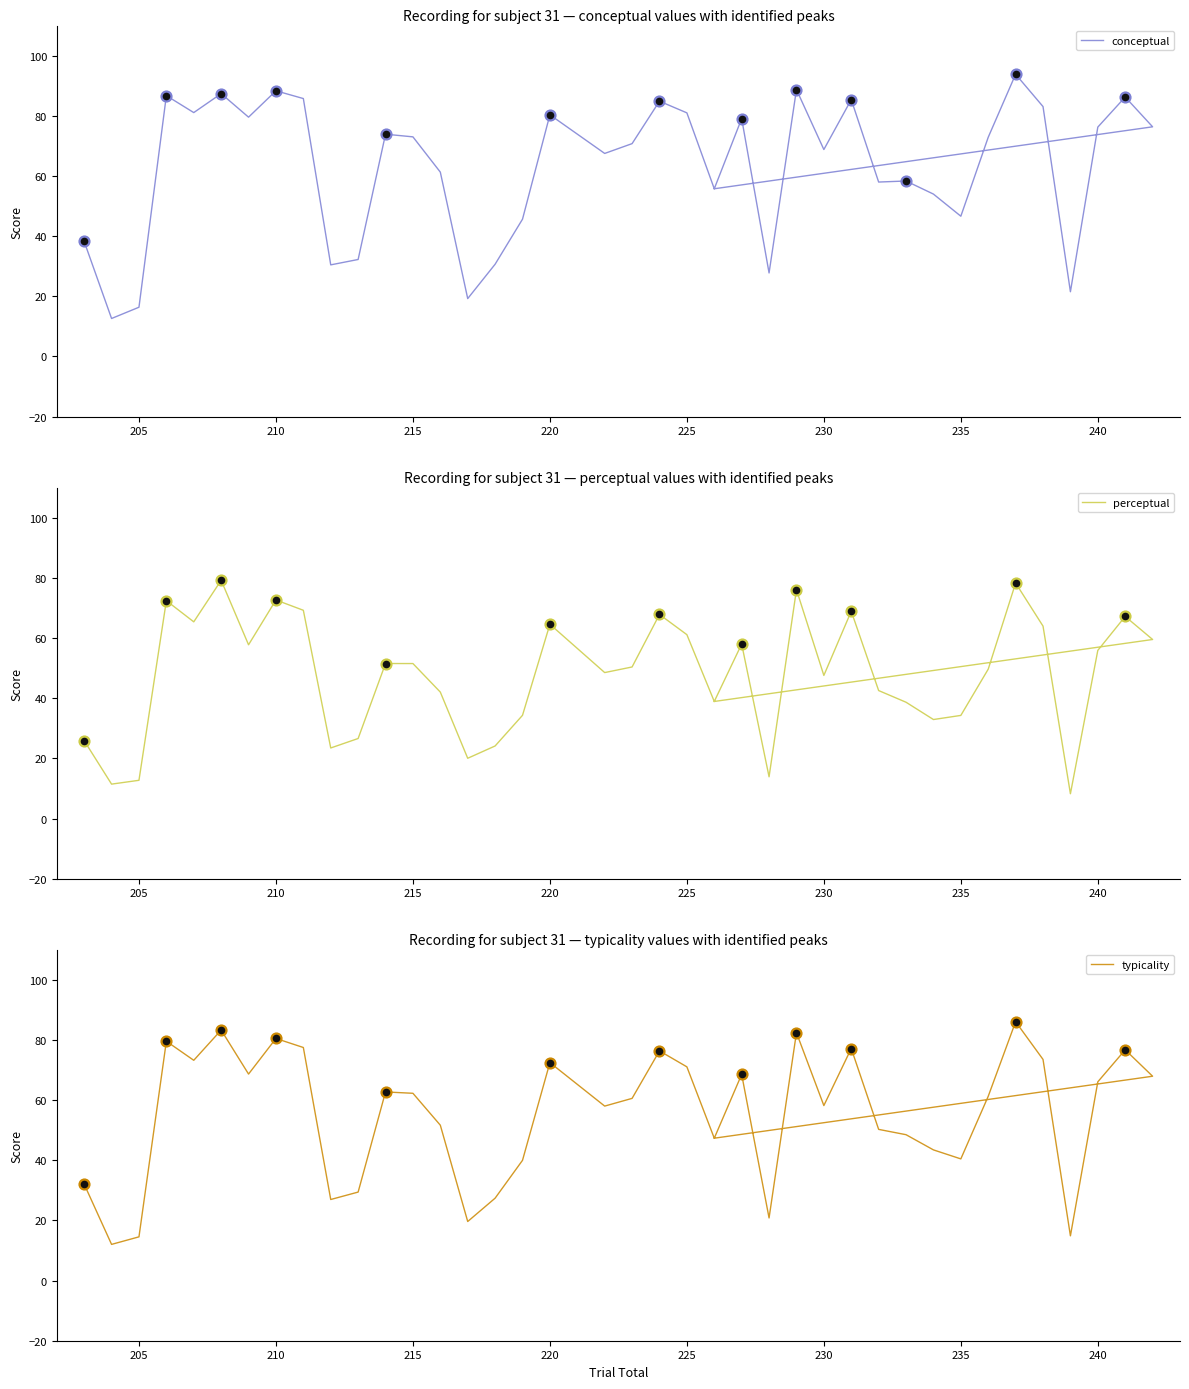

Which series contains the lowest Y value?

perceptual